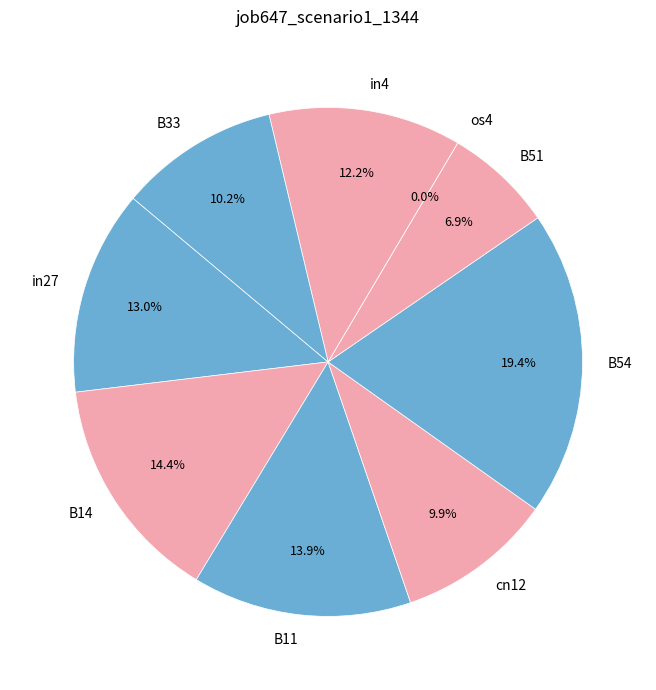

What is the change in value from B54 to B51?

-0.4